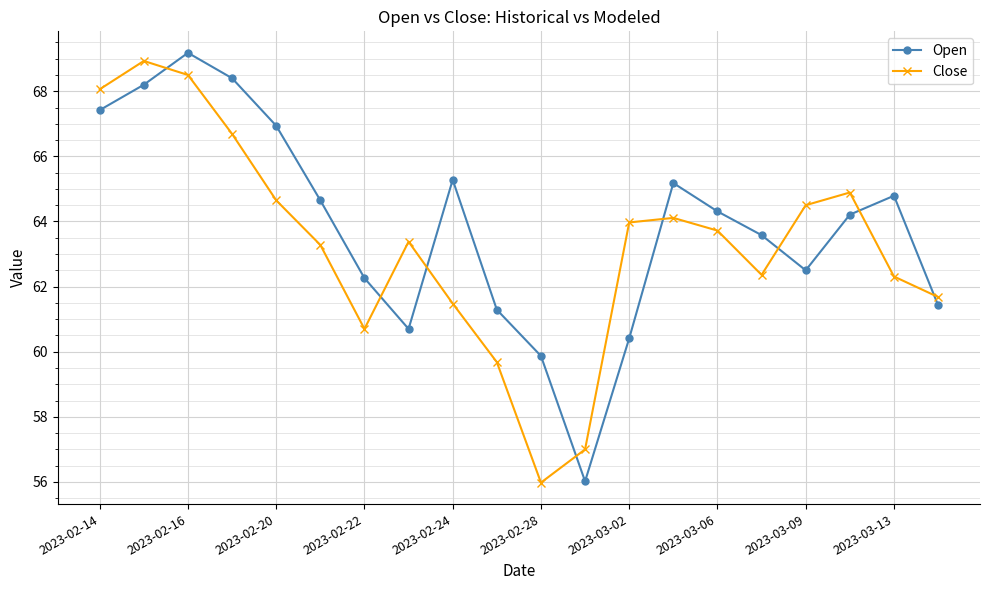

What is the value of the Close point at the 6th from the left?

63.3